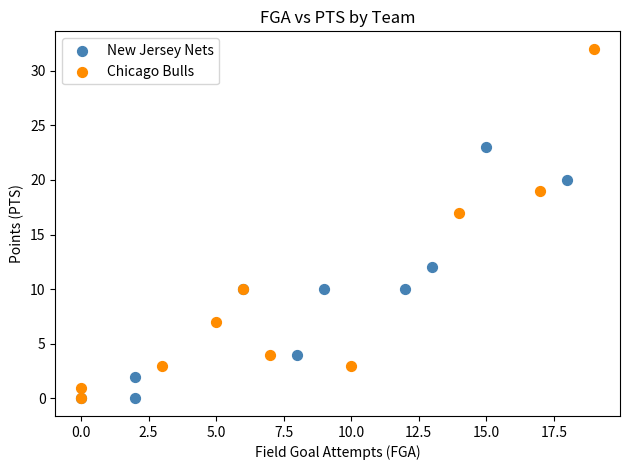

Which series has the largest Y range (max minus min)?

Chicago Bulls